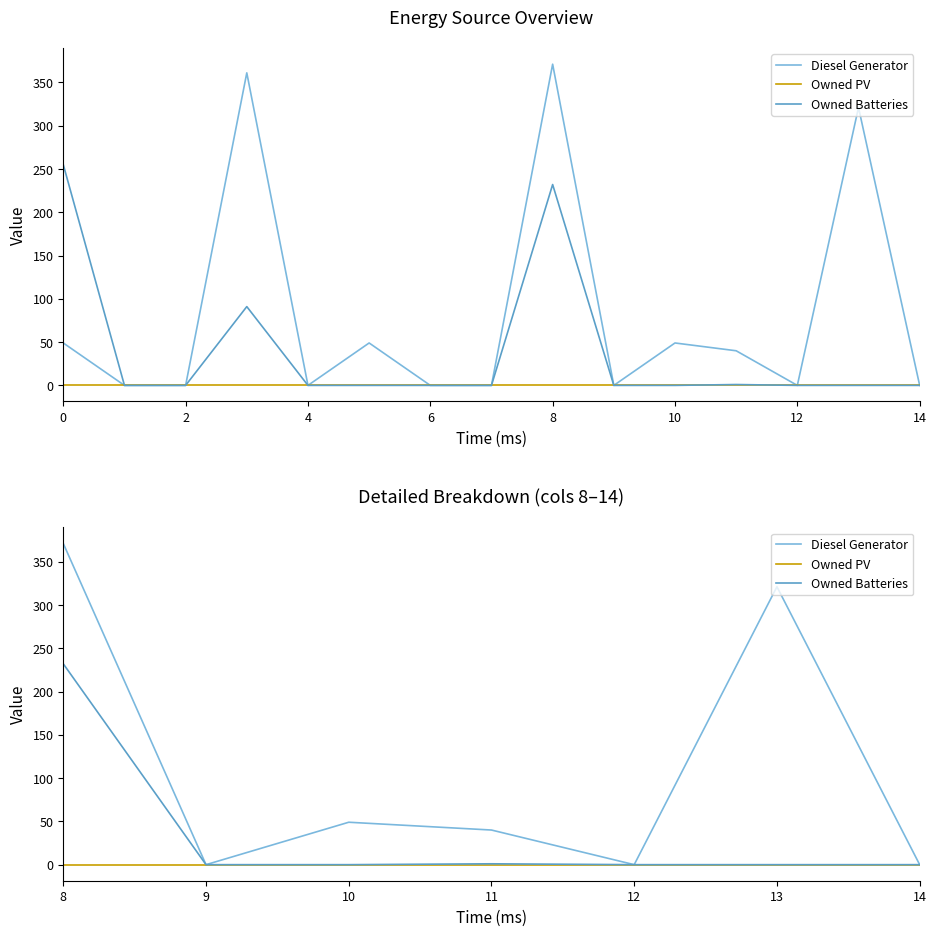

What is the difference between the maximum and second lowest values in the Diesel Generator series?

371.0